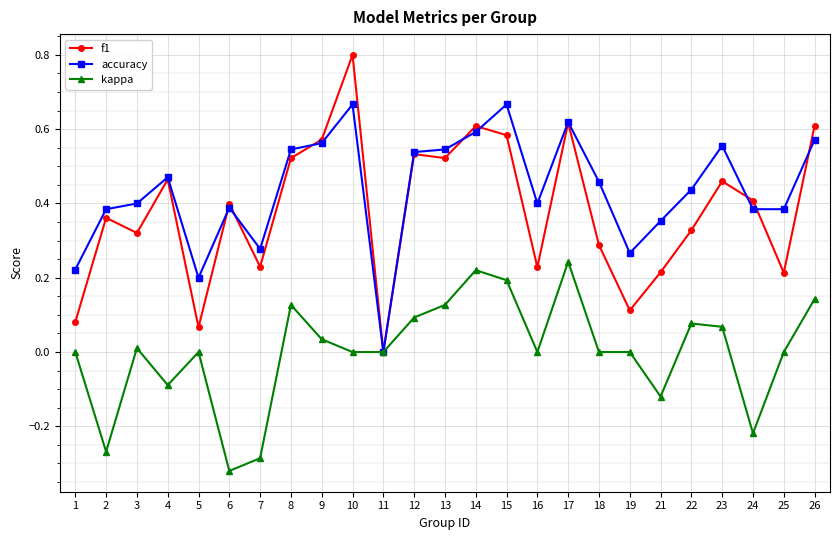

What are all the series names shown in the legend?

f1, accuracy, kappa